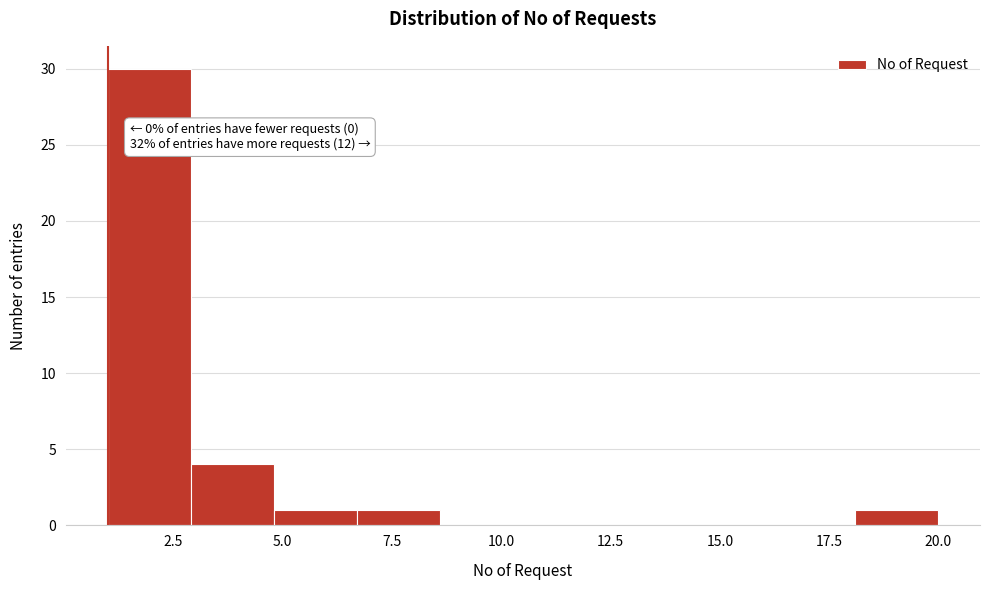

Read against the x-axis, roughly where is the centre of the tallest bar?

2.0